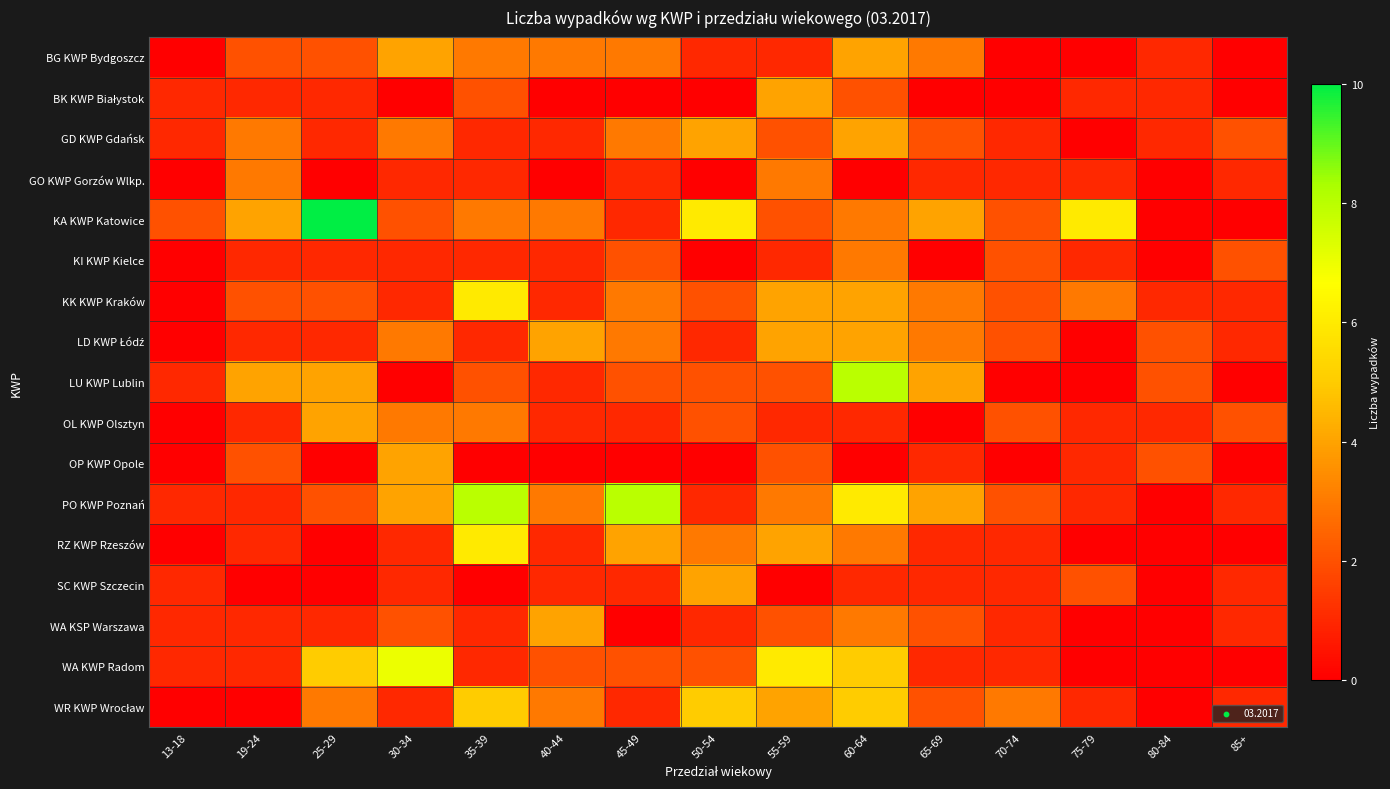

Between 35-39 and 85+, which series saw the biggest shift?

PO KWP Poznań